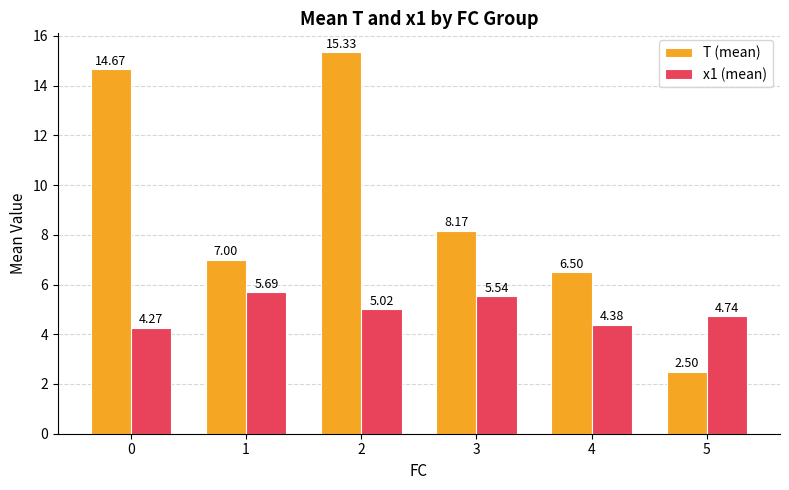

Which category has the highest value in the T (mean) series?

2